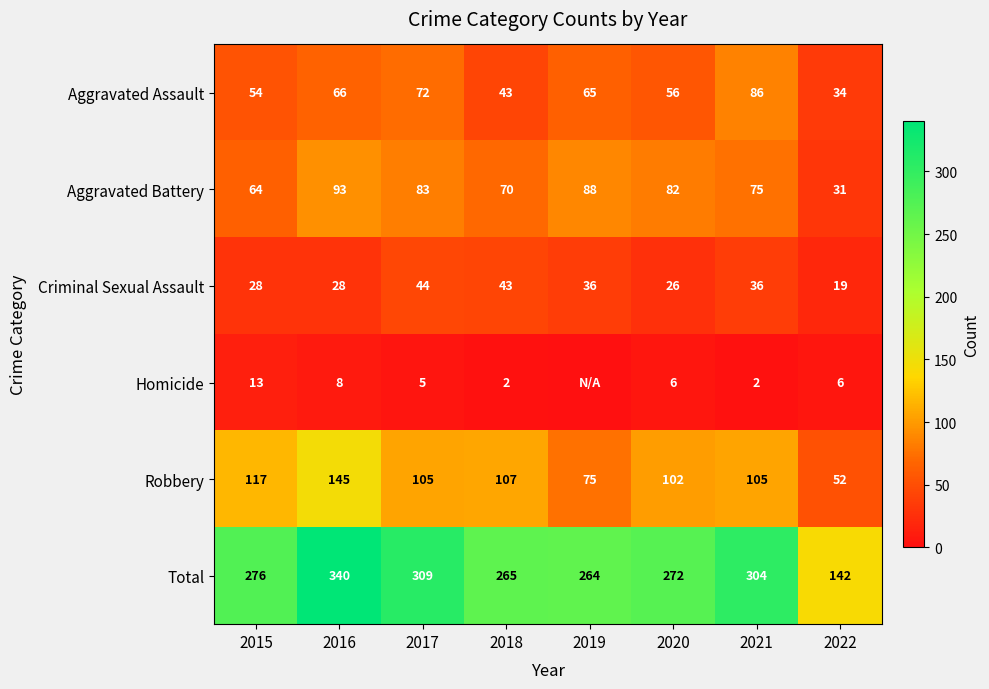

Which category has the lowest value in the Aggravated Assault series?

2022